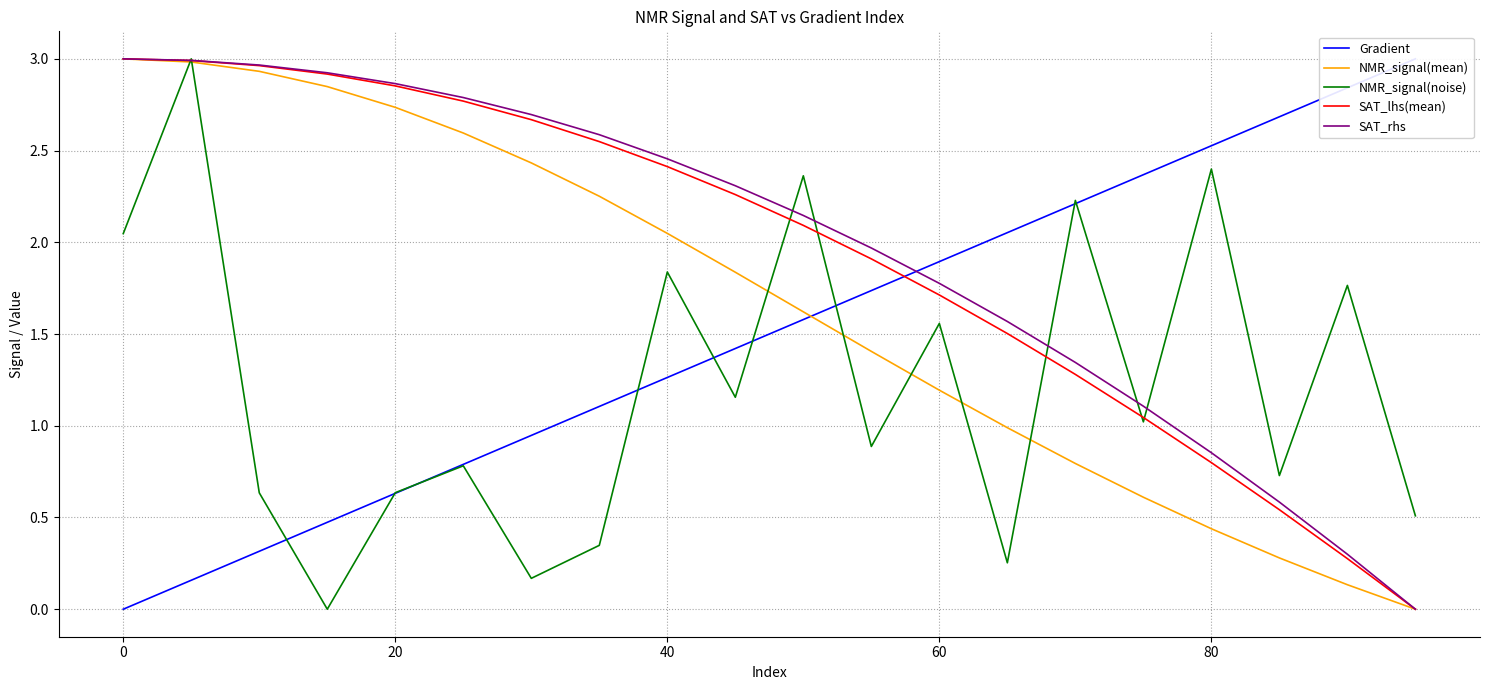

What is the difference between the maximum and second lowest values in the Gradient series?

2.8